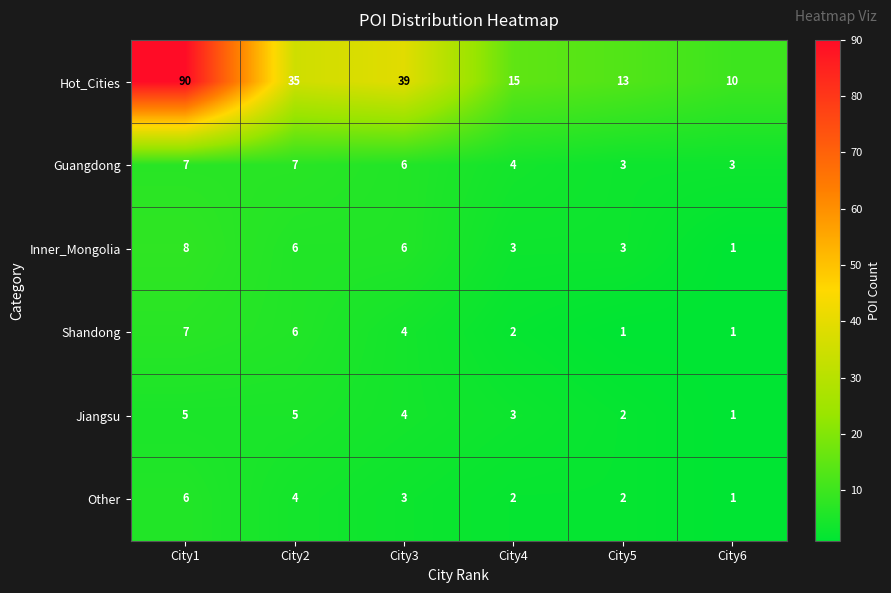

What value does the Jiangsu series have at City2?

5